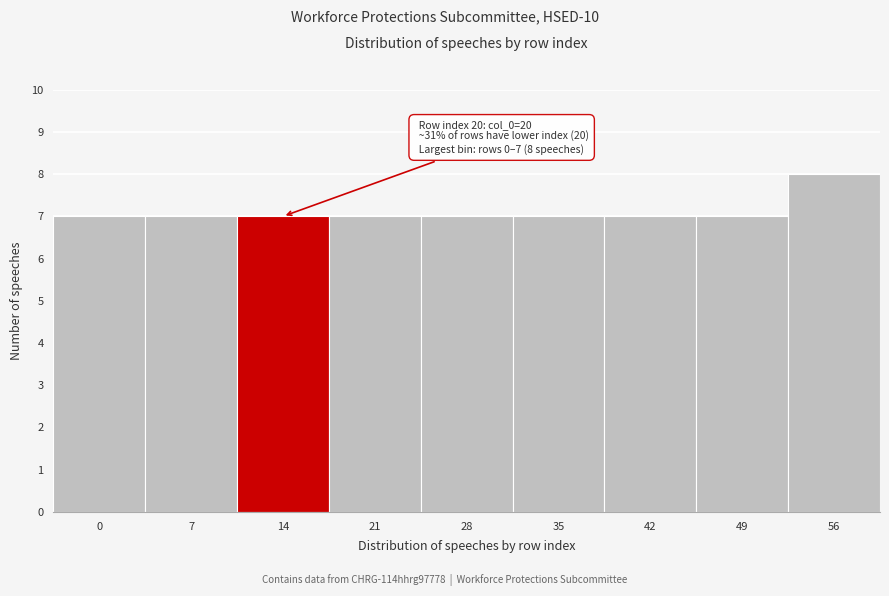

Reading left to right, what are all the values shown in this chart?

7	7	7	7	7	7	7	7	8